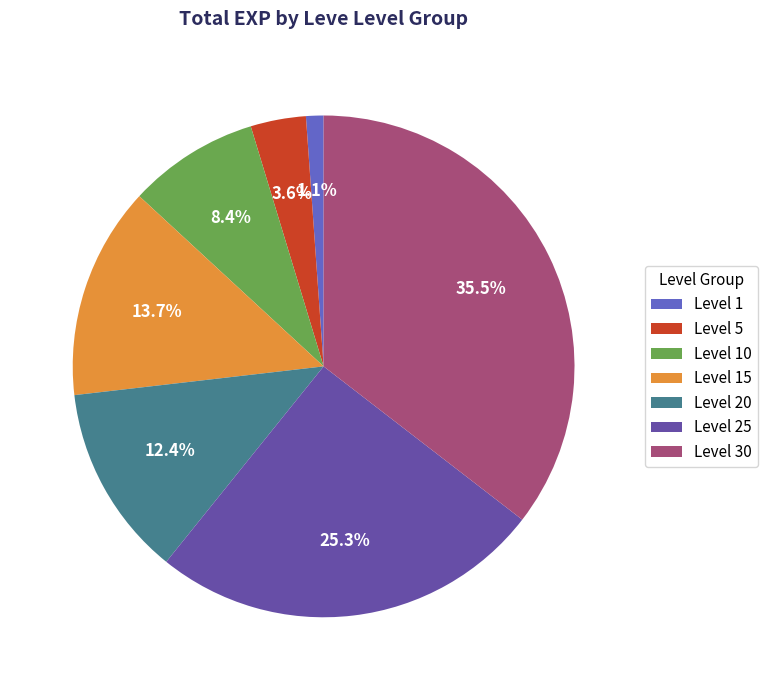

To the nearest percent, what is the average slice percentage?

14%